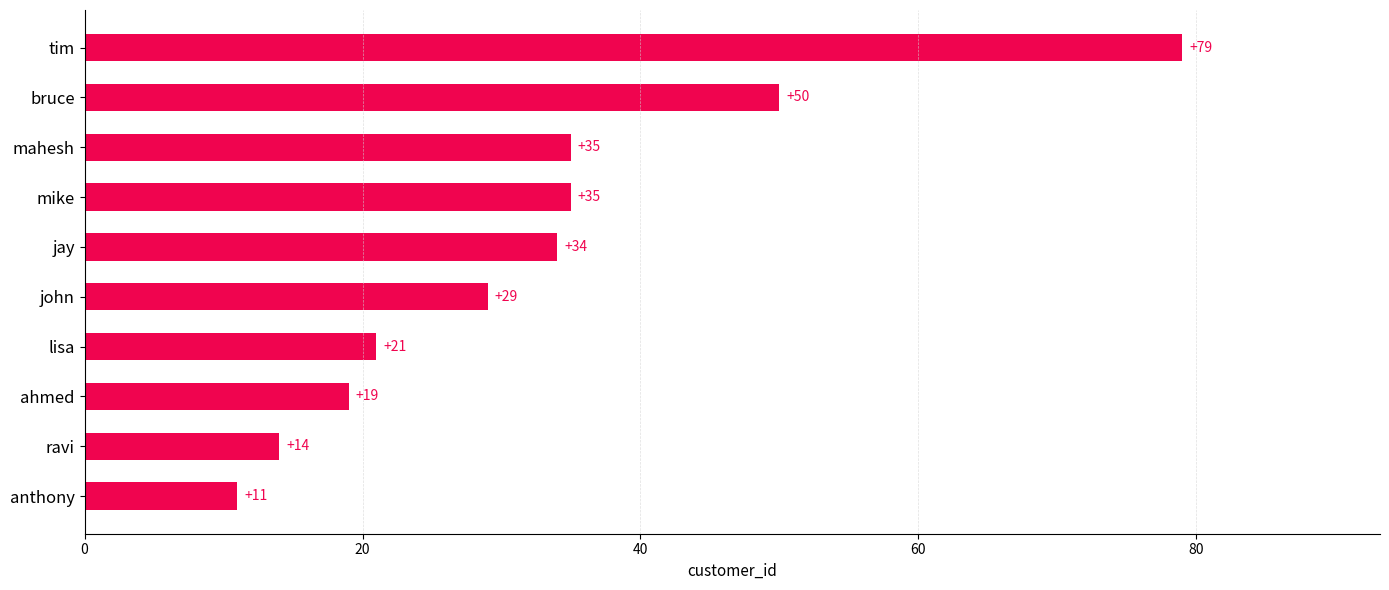

Reading top to bottom, transcribe all the data shown in this chart.

79	50	35	35	34	29	21	19	14	11